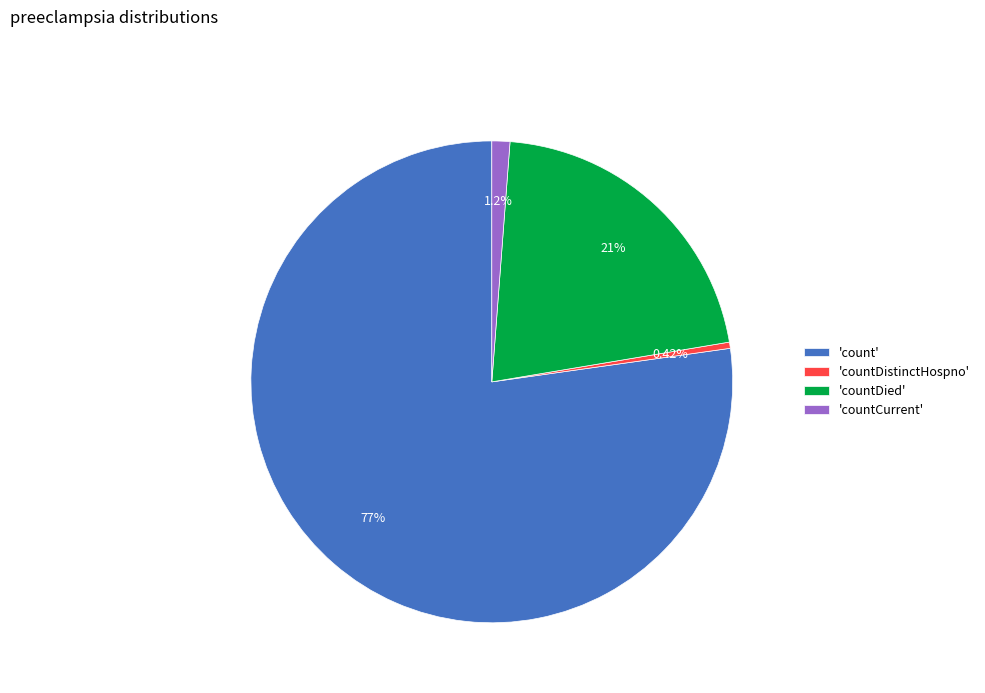

Which category has the smallest portion of the pie?

'countDistinctHospno'